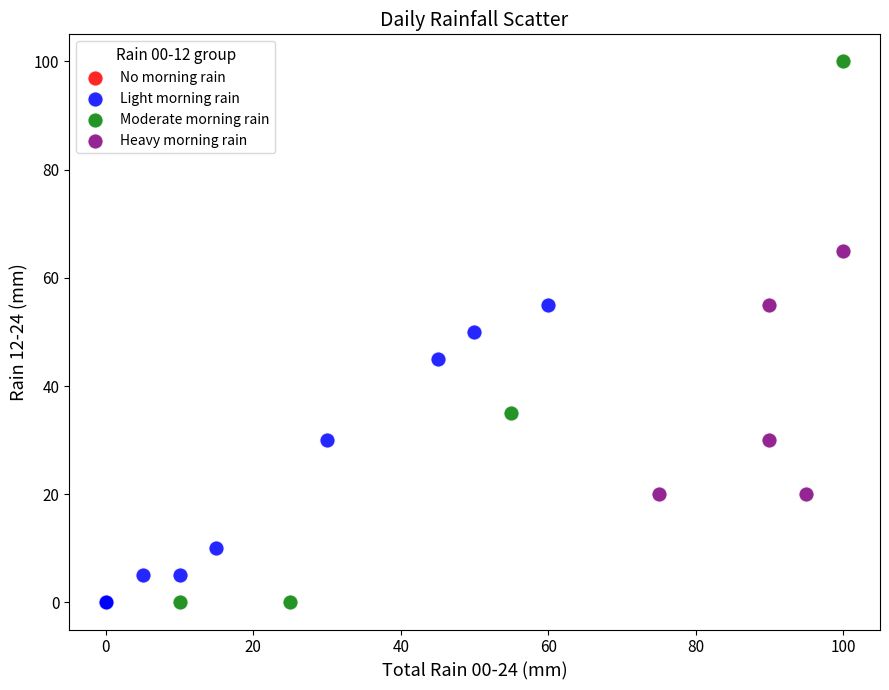

Which series contains the highest Y value?

Moderate morning rain